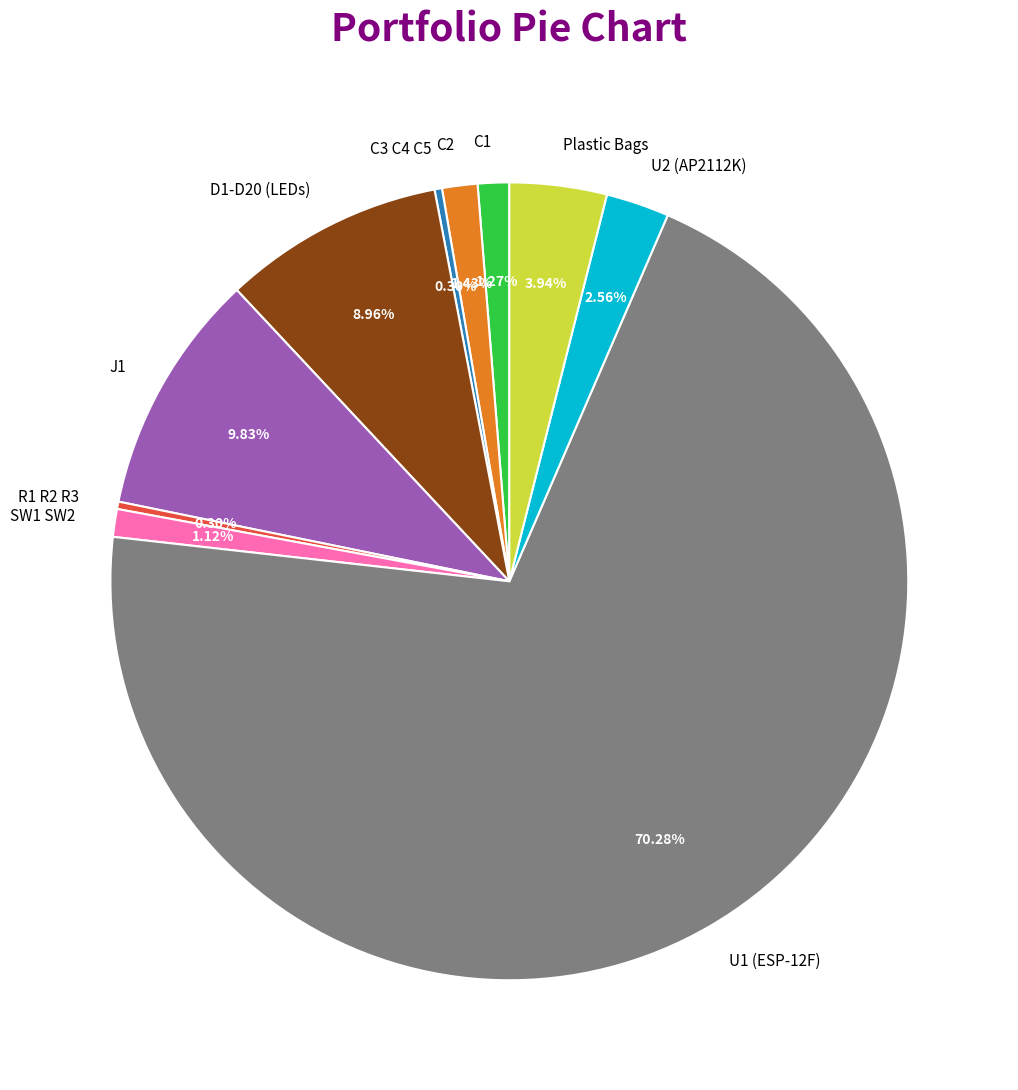

The C3 C4 C5 slice represents 14% of the pie. True or false?

False